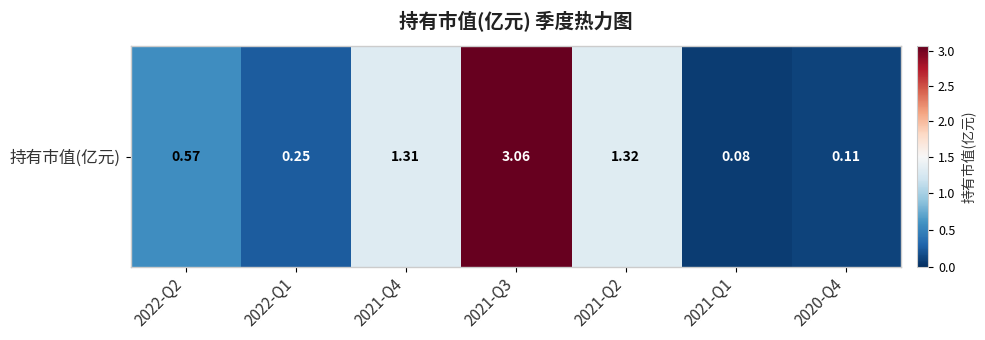

List the labels in order of value, smallest first.

2021-Q1, 2020-Q4, 2022-Q1, 2022-Q2, 2021-Q4, 2021-Q2, 2021-Q3